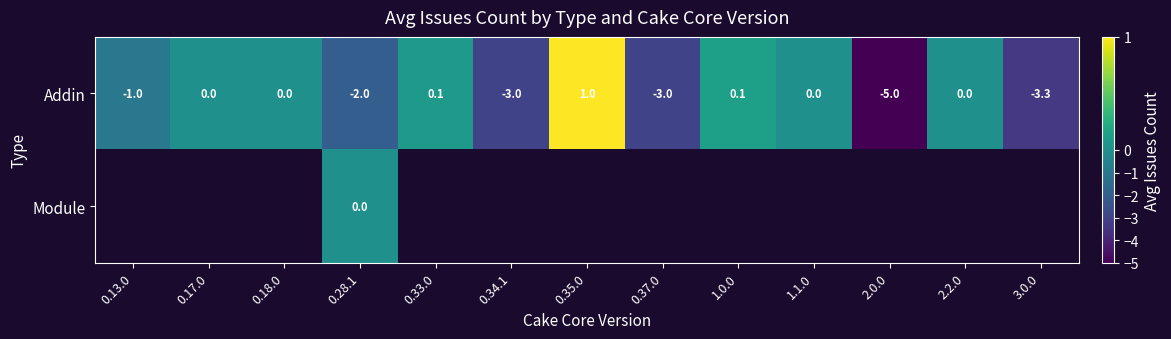

The Addin series shows 0.0 at 1.0.0. True or false?

False